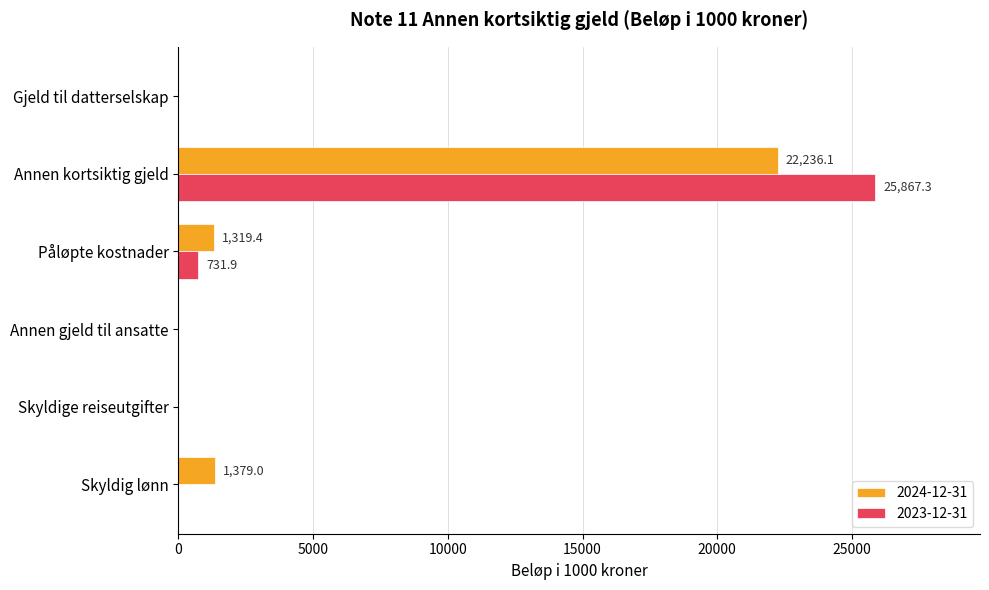

Read the 2024-12-31 value at Annen kortsiktig gjeld.

22236.1